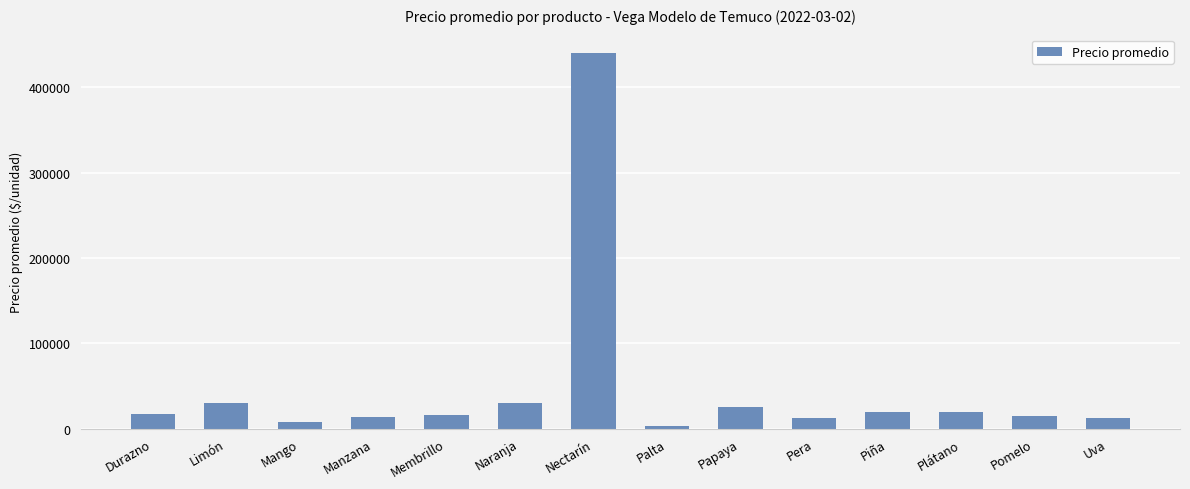

At which label is the value closest to 221500?

Limón